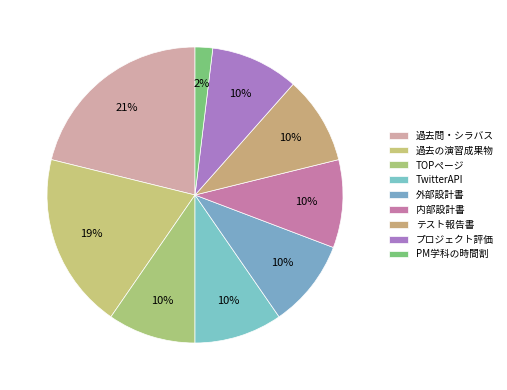

Approximately how many times larger is the value at プロジェクト評価 compared to 過去の演習成果物?

0.5